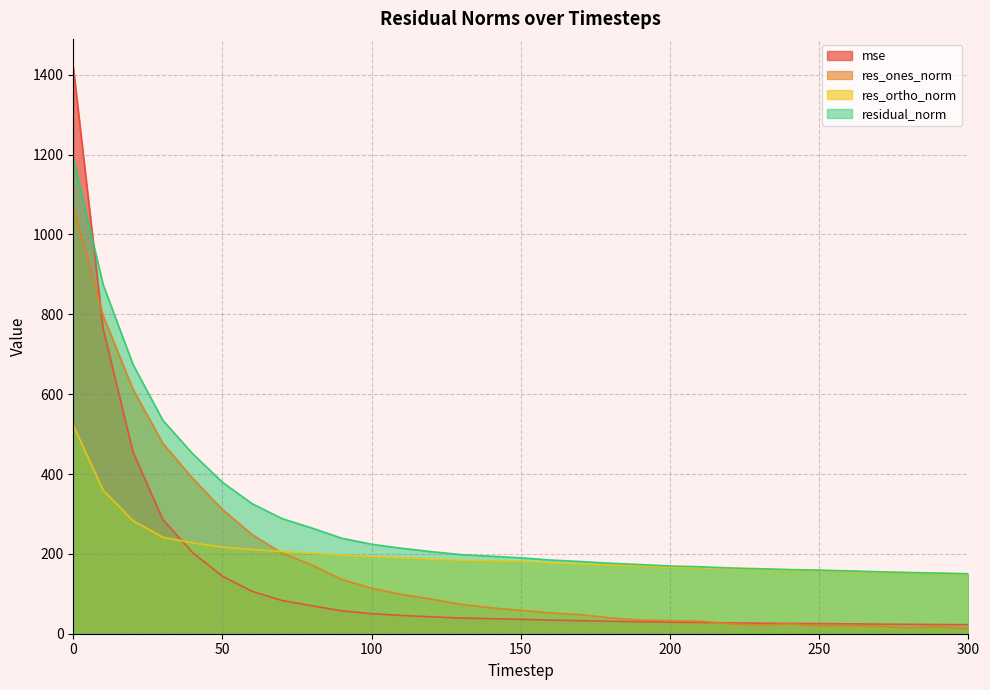

True or false: res_ortho_norm and residual_norm intersect in this chart.

False